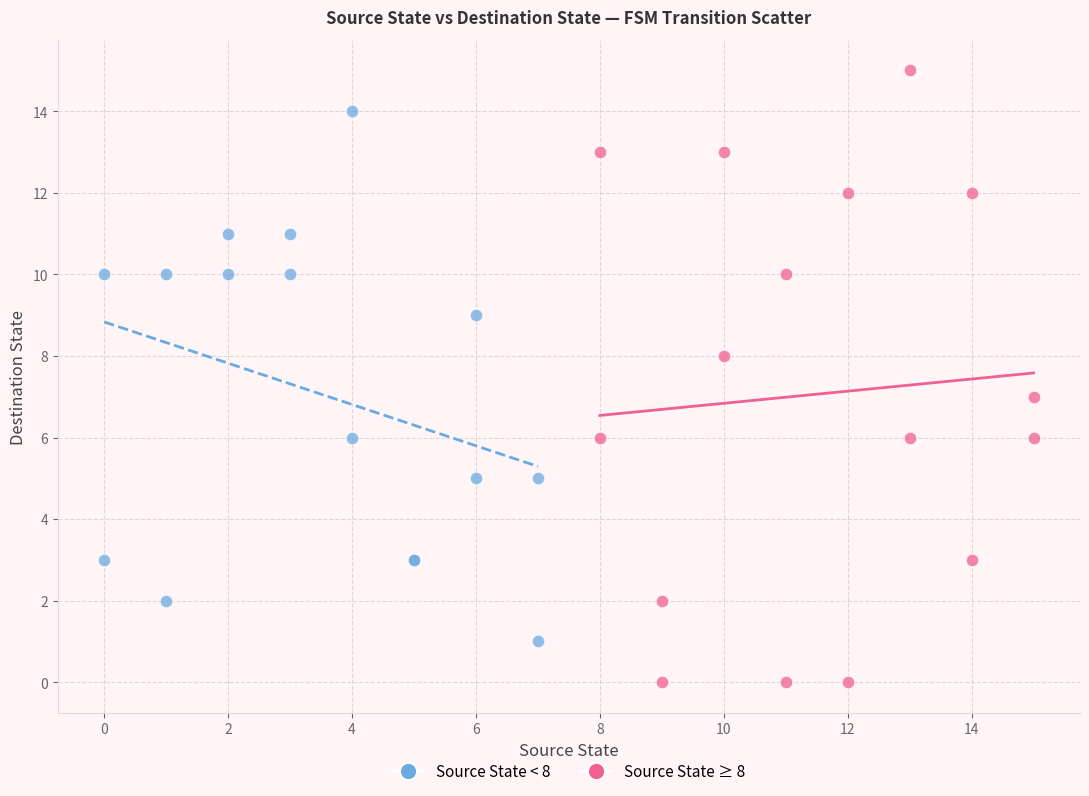

What are all the series names shown in the legend?

Source State < 8, Source State ≥ 8